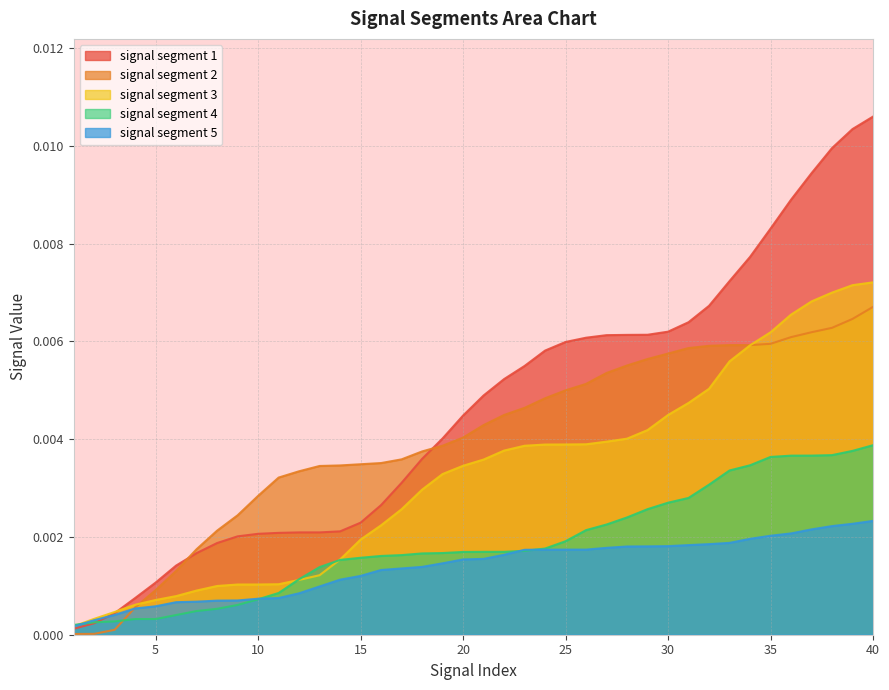

Which category has the lowest value in the signal segment 1 series?

1